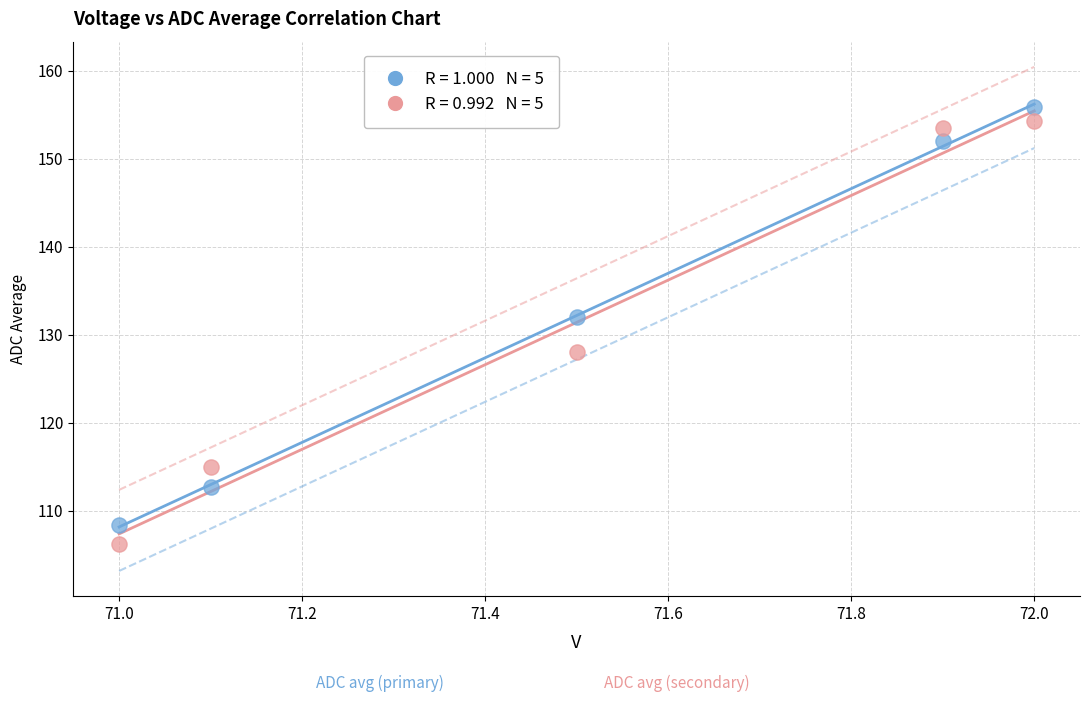

Across all data points, what is the average X value?

71.5